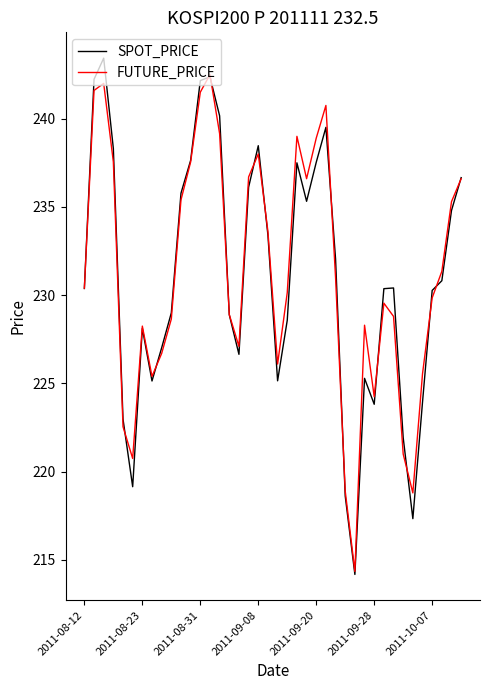

What is the minimum value for SPOT_PRICE?

214.2